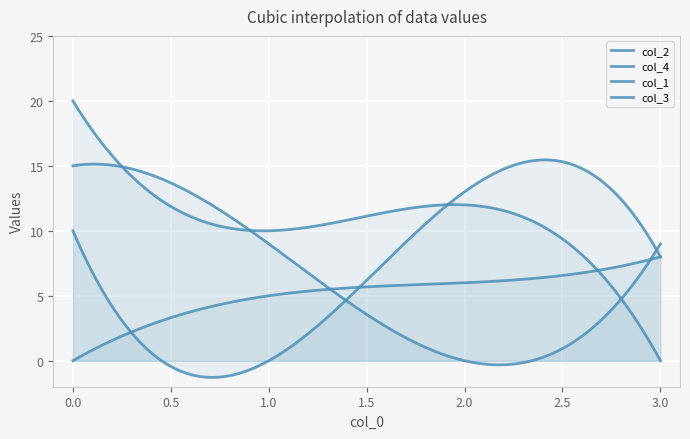

True or false: col_4 has a value of 33 at 0.

False